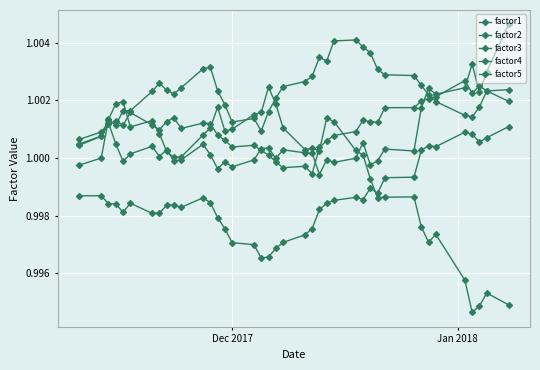

How many data points does each series have?

40